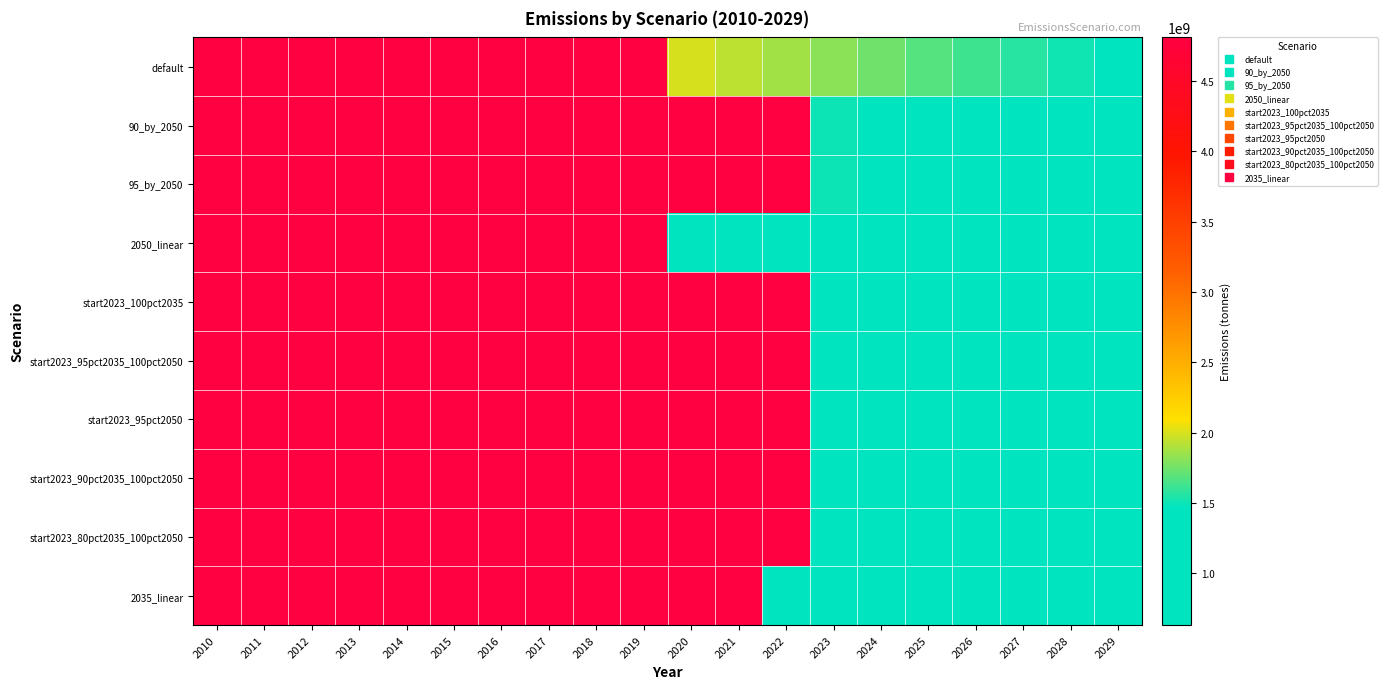

What is the maximum value shown in the chart?

4808220000